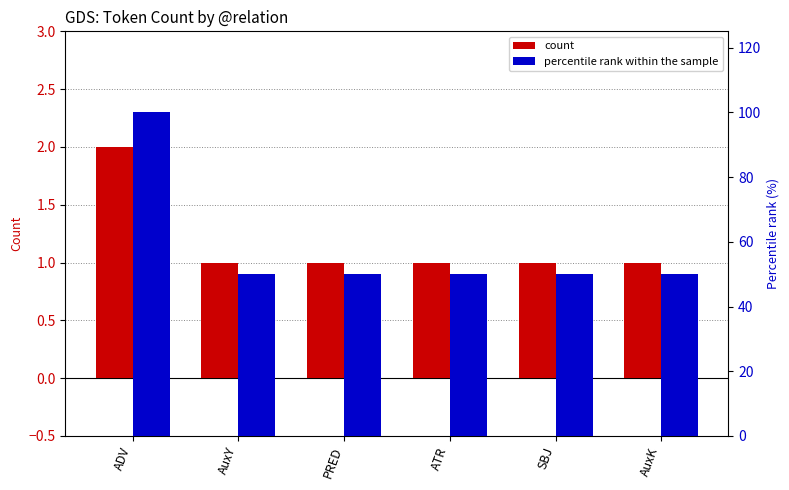

Which category has the highest value in the percentile rank within sample series?

ADV